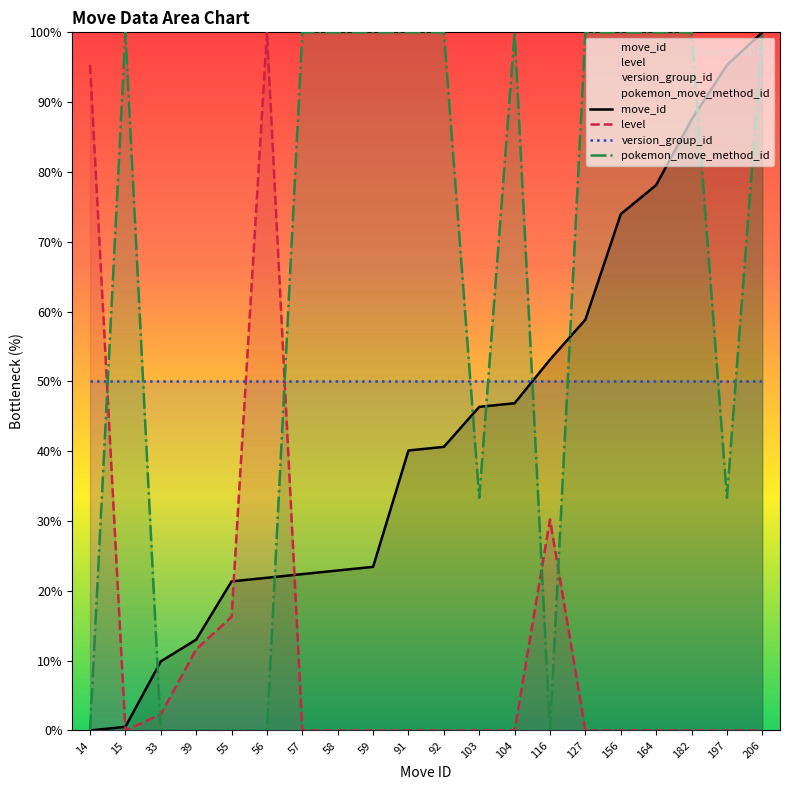

What is the total value across all series at 15?

150.5